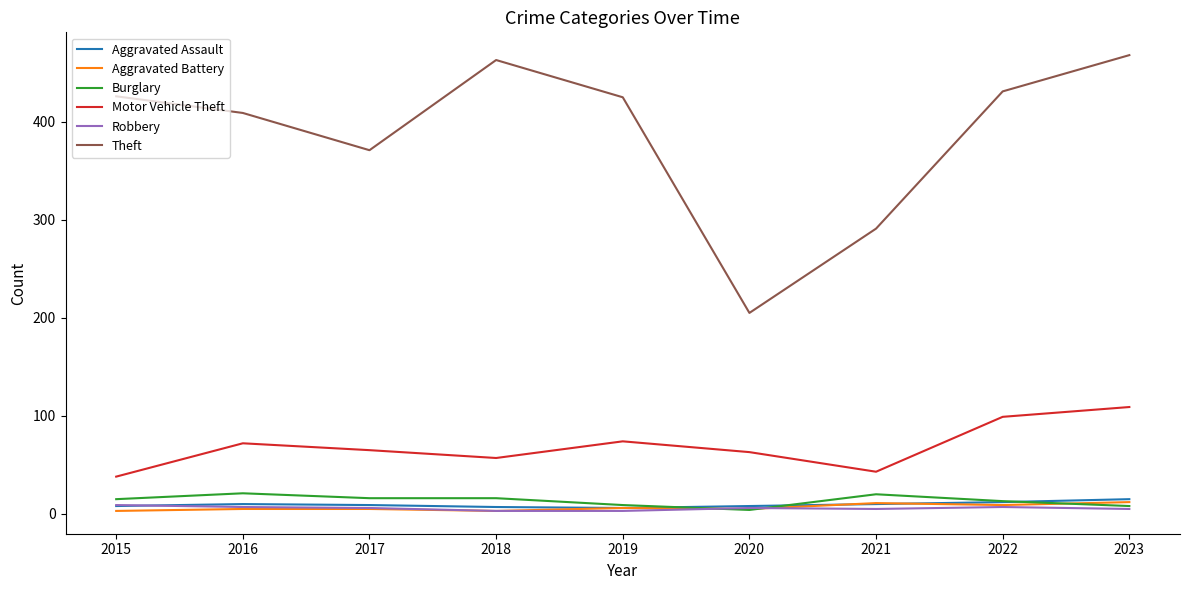

Is it true that Theft equals 426 at 2015?

True